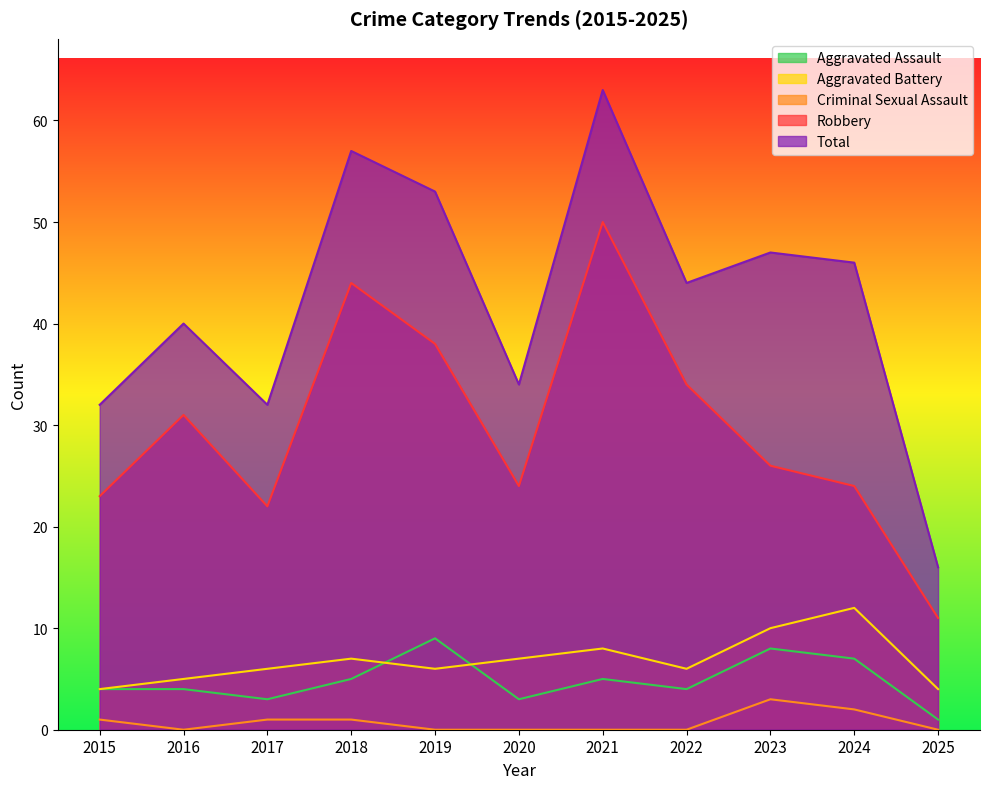

Reading left to right, list all the values displayed in this chart.

Aggravated Assault: 2015=4	2016=4	2017=3	2018=5	2019=9	2020=3	2021=5	2022=4	2023=8	2024=7	2025=1
Aggravated Battery: 2015=4	2016=5	2017=6	2018=7	2019=6	2020=7	2021=8	2022=6	2023=10	2024=12	2025=4
Criminal Sexual Assault: 2015=1	2016=0	2017=1	2018=1	2019=0	2020=0	2021=0	2022=0	2023=3	2024=2	2025=0
Robbery: 2015=23	2016=31	2017=22	2018=44	2019=38	2020=24	2021=50	2022=34	2023=26	2024=24	2025=11
Total: 2015=32	2016=40	2017=32	2018=57	2019=53	2020=34	2021=63	2022=44	2023=47	2024=46	2025=16